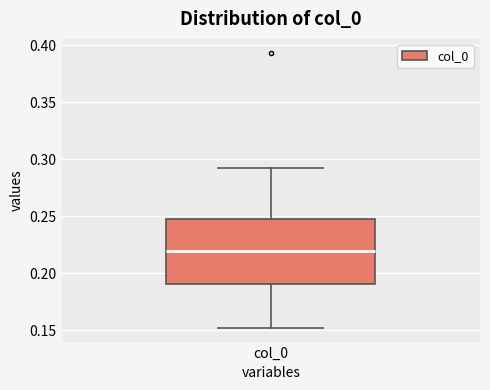

Read this box plot against the y-axis: the position of the median line, the range covered by the box, and the ends of both whiskers. The values are not printed on the chart, so give them approximately, as read against the axis.

median 0.22, box 0.19 to 0.25, whiskers 0.15 to 0.29